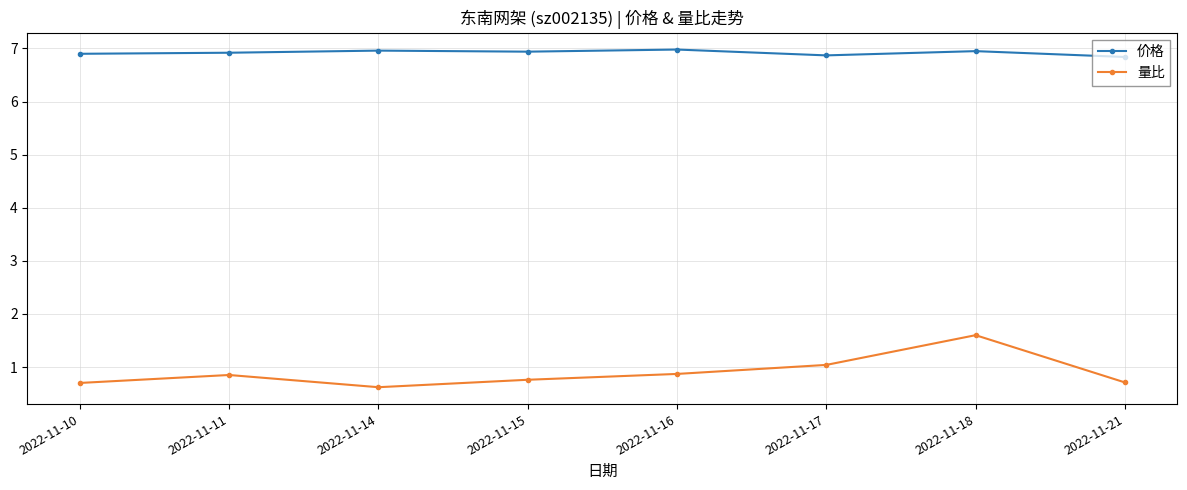

What is the value of the 价格 point at the 1st from the left?

6.9